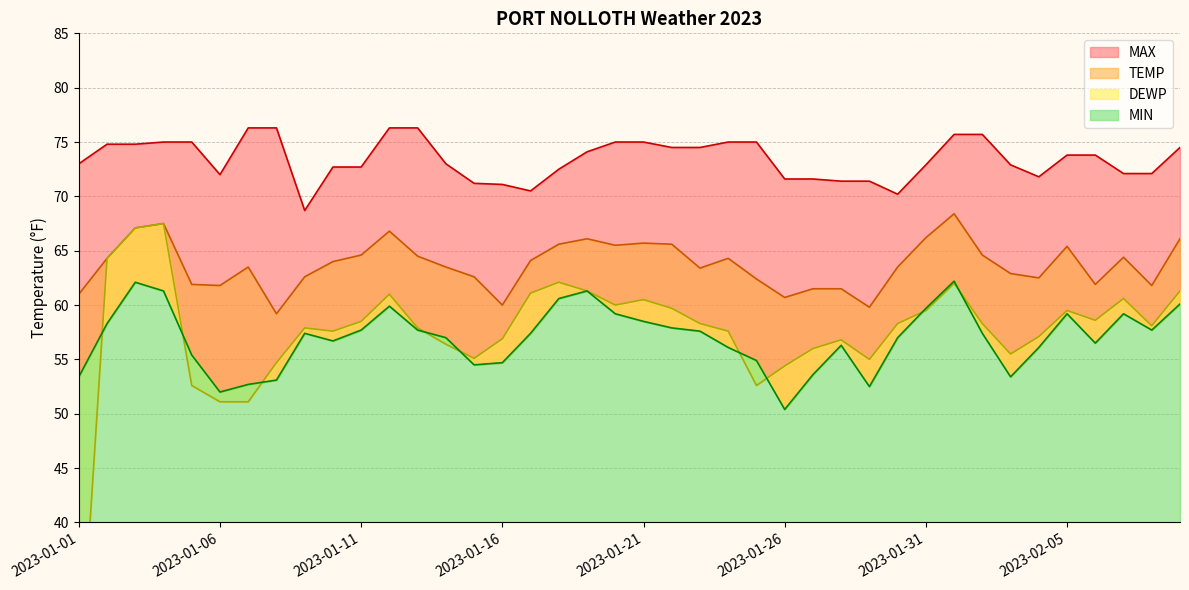

Reading left to right, list all the values displayed in this chart.

TEMP: 61.0	64.3	67.1	67.5	61.9	61.8	63.5	59.2	62.6	64.0	64.6	66.8	64.5	63.5	62.6	60.0	64.1	65.6	66.1	65.5	65.7	65.6	63.4	64.3	62.4	60.7	61.5	61.5	59.8	63.5	66.2	68.4	64.6	62.9	62.5	65.4	61.9	64.4	61.8	66.1
DEWP: 24.0	64.3	67.1	67.5	52.6	51.1	51.1	54.7	57.9	57.6	58.5	61.0	57.9	56.4	55.1	56.9	61.1	62.1	61.3	60.0	60.5	59.7	58.3	57.6	52.6	54.4	56.0	56.8	55.0	58.3	59.5	62.0	58.3	55.5	57.1	59.5	58.6	60.6	58.1	61.3
MAX: 73.0	74.8	74.8	75.0	75.0	72.0	76.3	76.3	68.7	72.7	72.7	76.3	76.3	73.0	71.2	71.1	70.5	72.5	74.1	75.0	75.0	74.5	74.5	75.0	75.0	71.6	71.6	71.4	71.4	70.2	72.9	75.7	75.7	72.9	71.8	73.8	73.8	72.1	72.1	74.5
MIN: 53.4	58.3	62.1	61.3	55.4	52.0	52.7	53.1	57.4	56.7	57.7	59.9	57.7	57.0	54.5	54.7	57.4	60.6	61.3	59.2	58.5	57.9	57.6	56.1	54.9	50.4	53.6	56.3	52.5	57.0	59.7	62.2	57.4	53.4	56.1	59.2	56.5	59.2	57.7	60.1